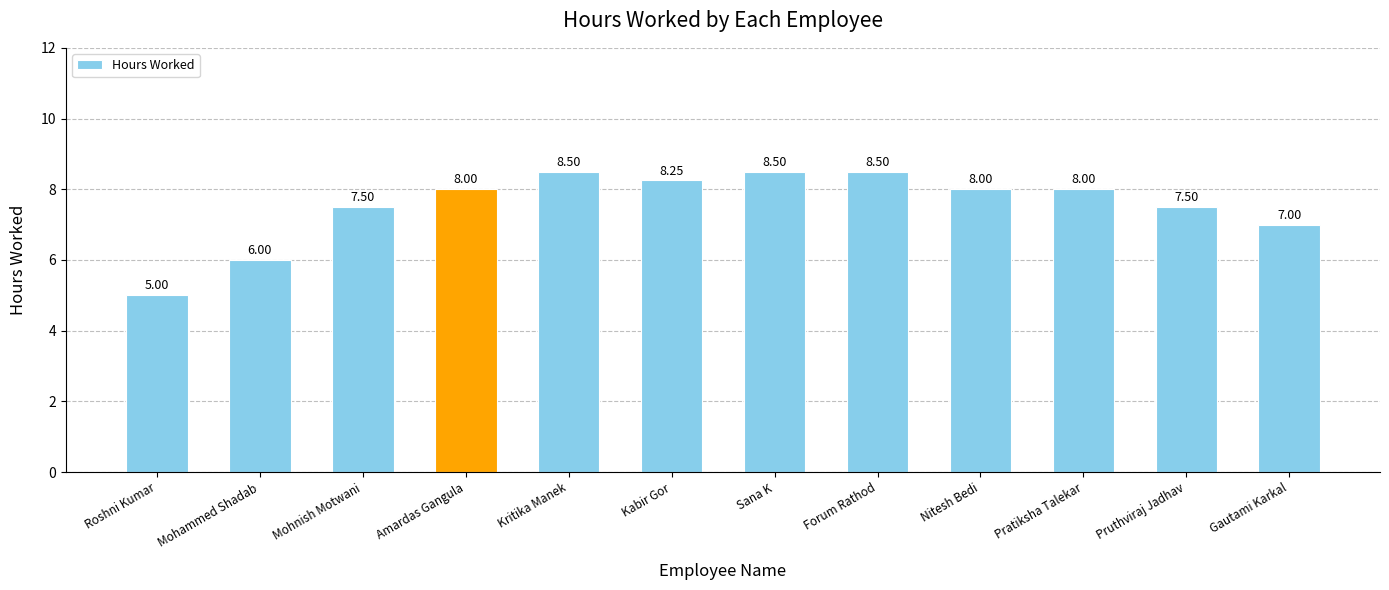

What is the sum of all values?

90.8